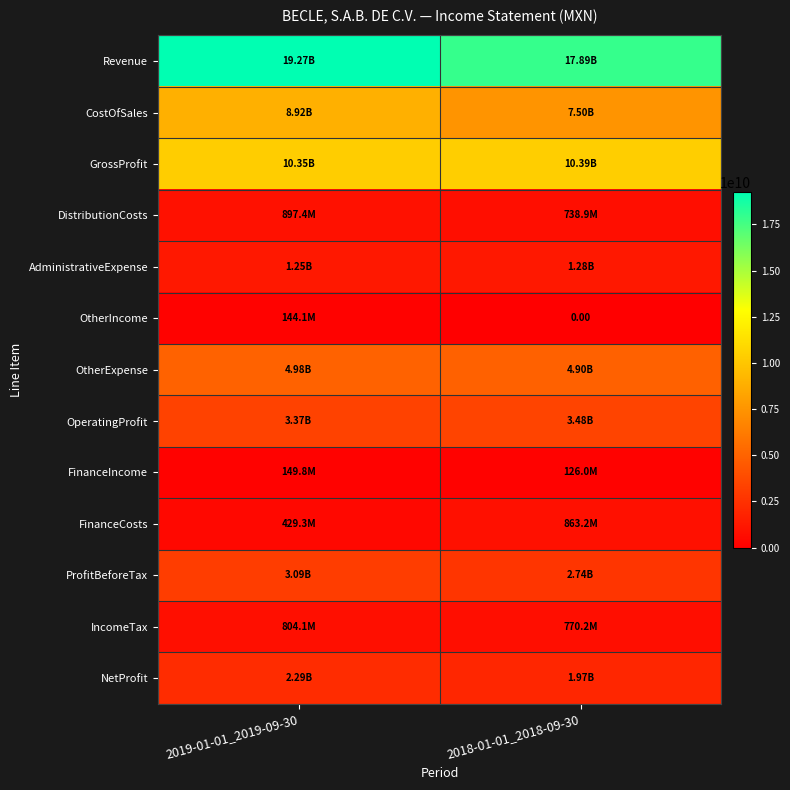

Which series has the largest total across all categories?

Revenue